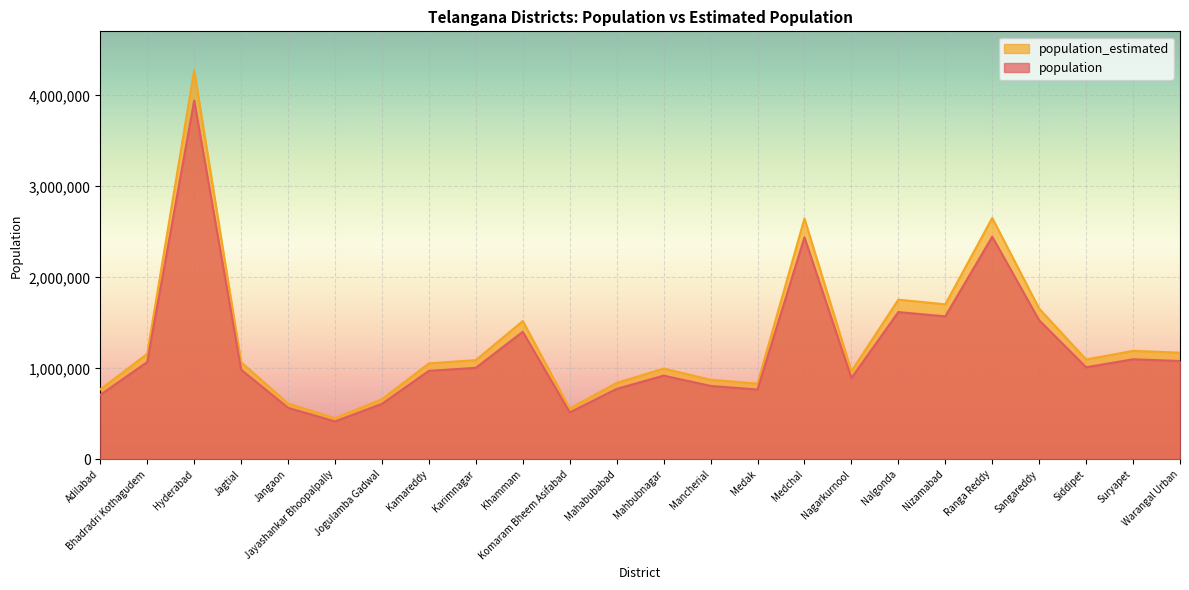

Reading right to left, list all the values displayed in this chart.

population: 1080858	1099560	1012065	1527628	2446265	1571022	1618416	893308	2440073	767428	807037	919903	774549	515812	1401639	1005711	972625	609990	416763	566376	985417	3943323	1069261	708972
population_estimated: 1171866	1192143	1097281	1656254	2652241	1703302	1754687	968525	2645527	832045	874990	997359	839766	559243	1519657	1090392	1054520	661351	451854	614065	1068389	4275351	1159293	768667